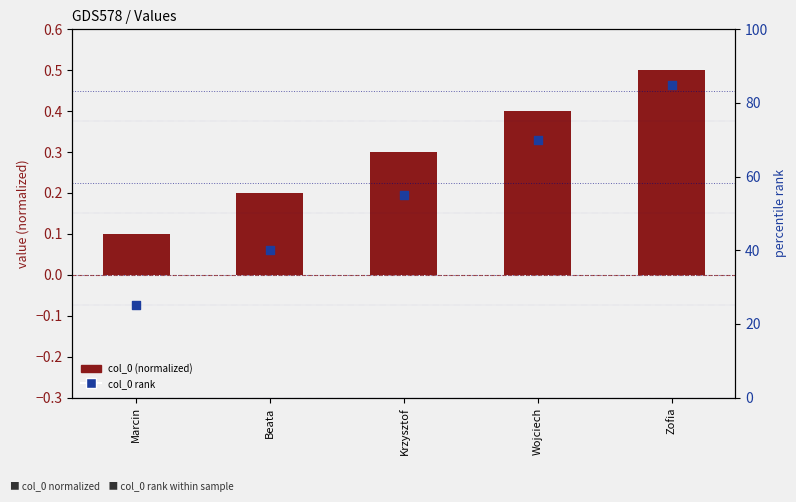

Which series has the widest spread of Y values?

col_0 rank